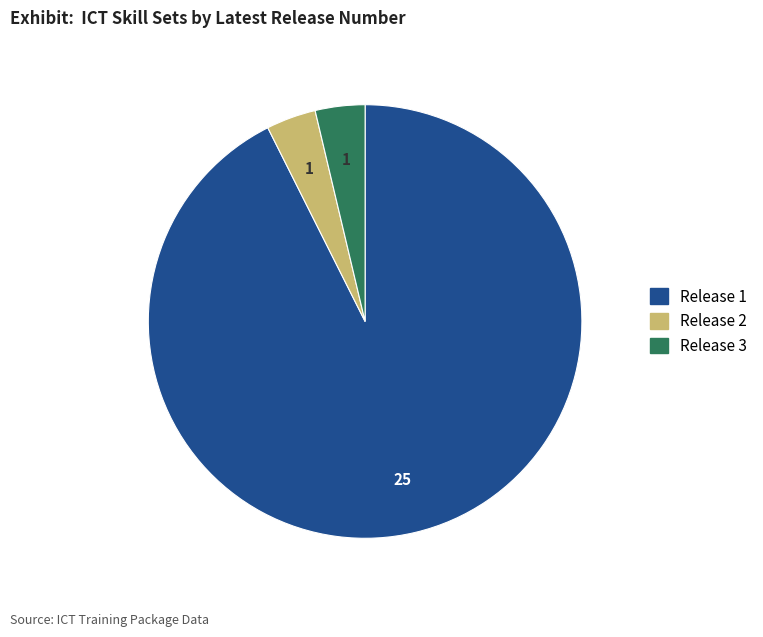

Is the sum of Release 2 and Release 1 greater than half?

Yes